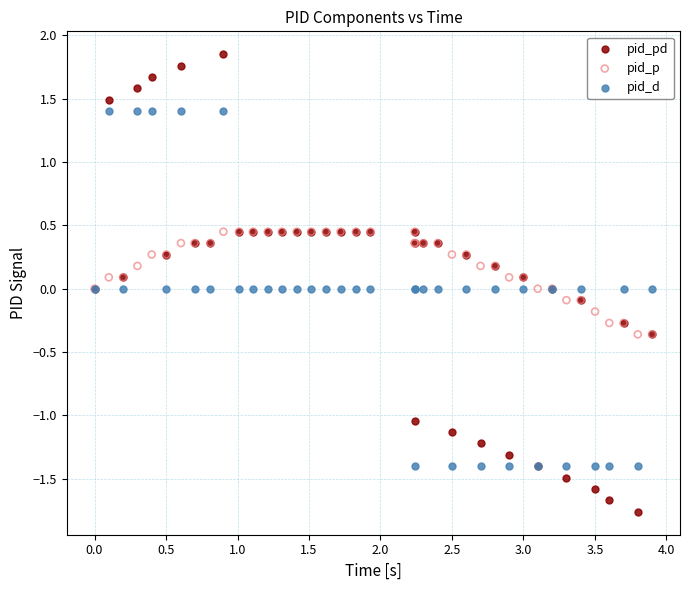

Which series has the widest spread of Y values?

pid_pd